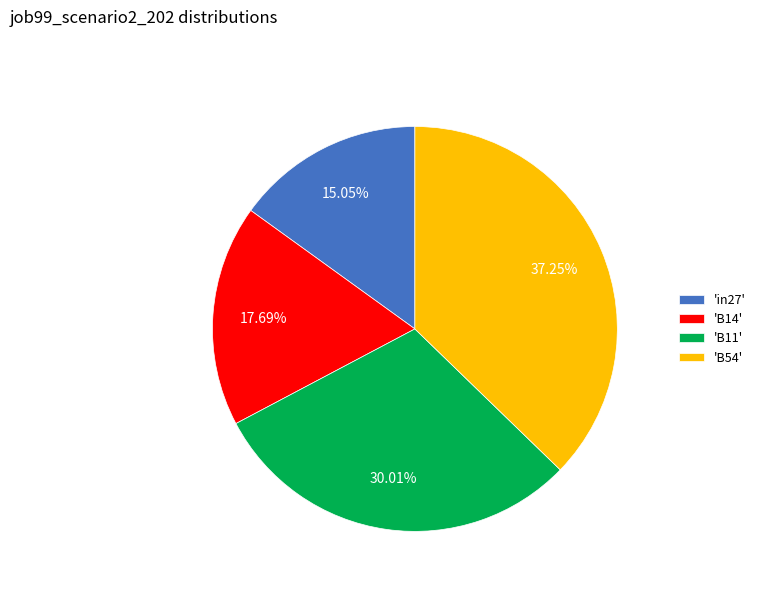

Combined, do 'in27' and 'B54' account for over 50%?

Yes